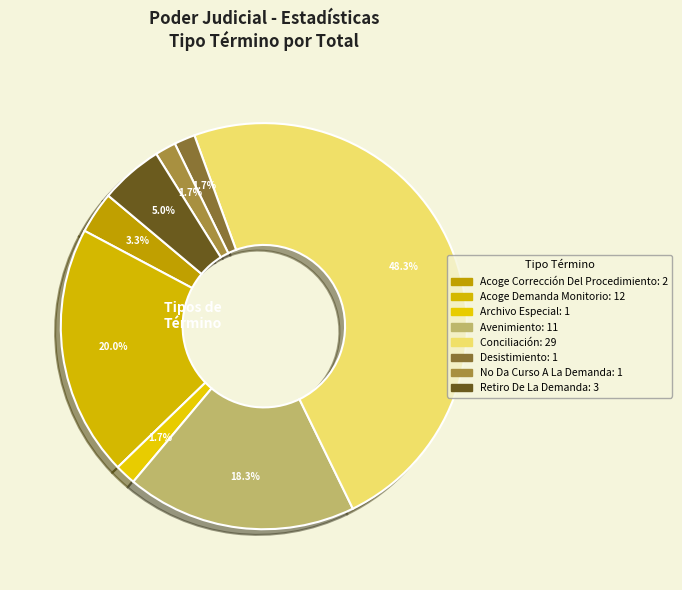

Combined, what portion of the pie is Retiro De La Demanda and Archivo Especial?

6.7%